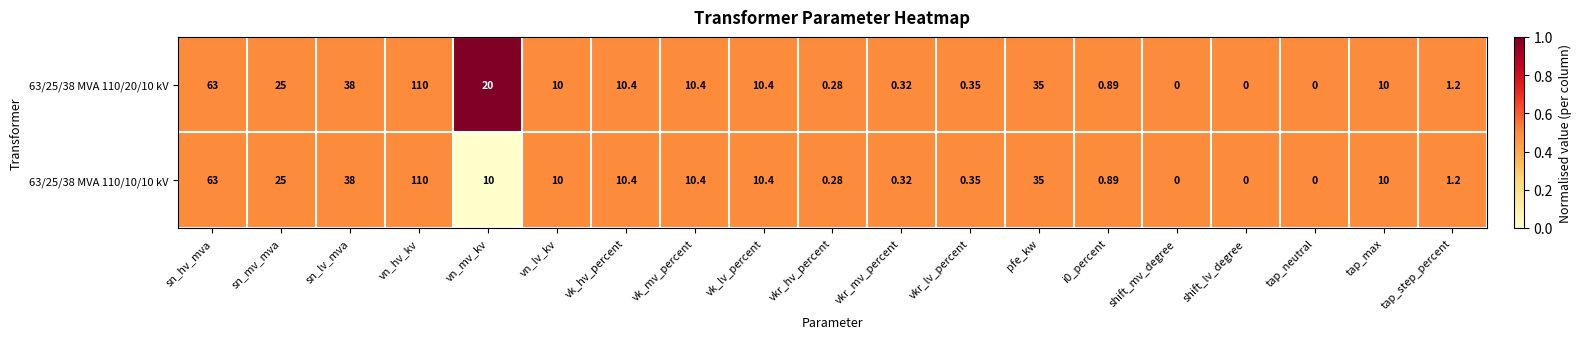

At which category is the sum across all series the highest?

vn_hv_kv